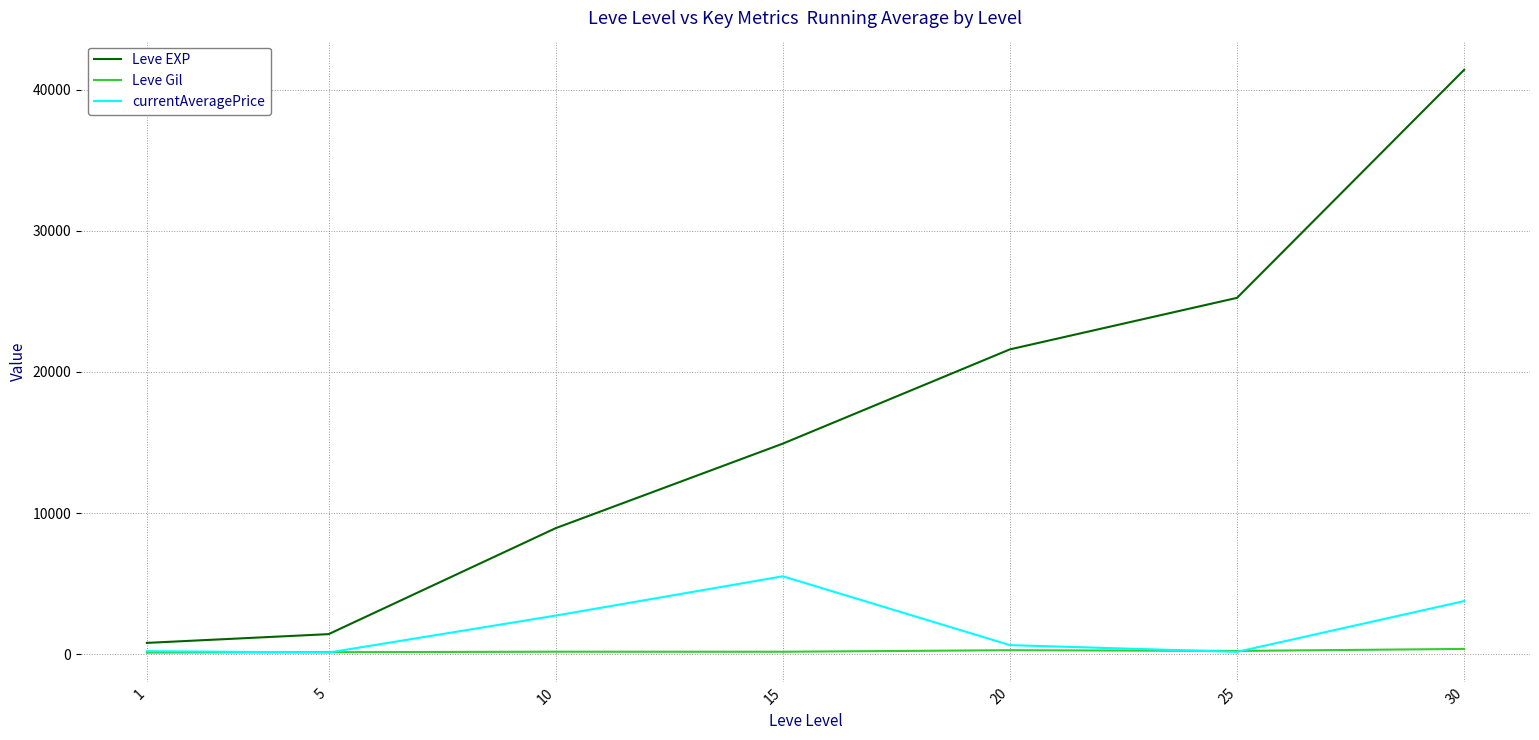

The value of currentAveragePrice at 30 is 2173.7. True or false?

False